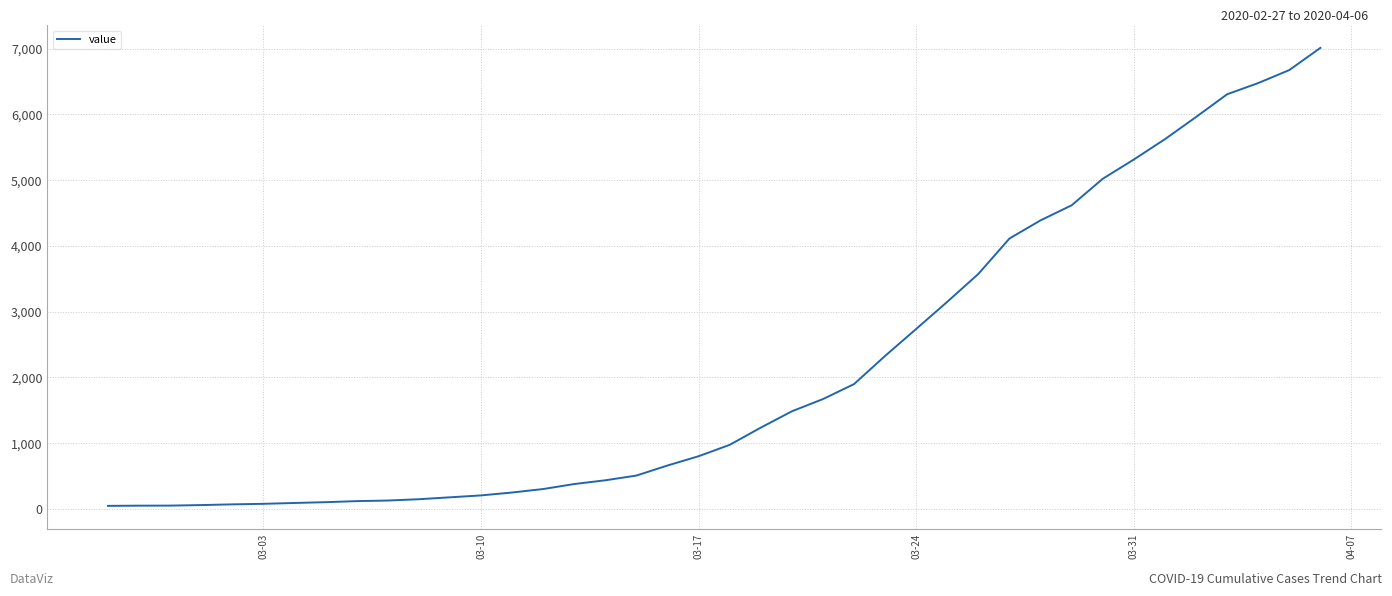

How many series are shown in this chart?

1